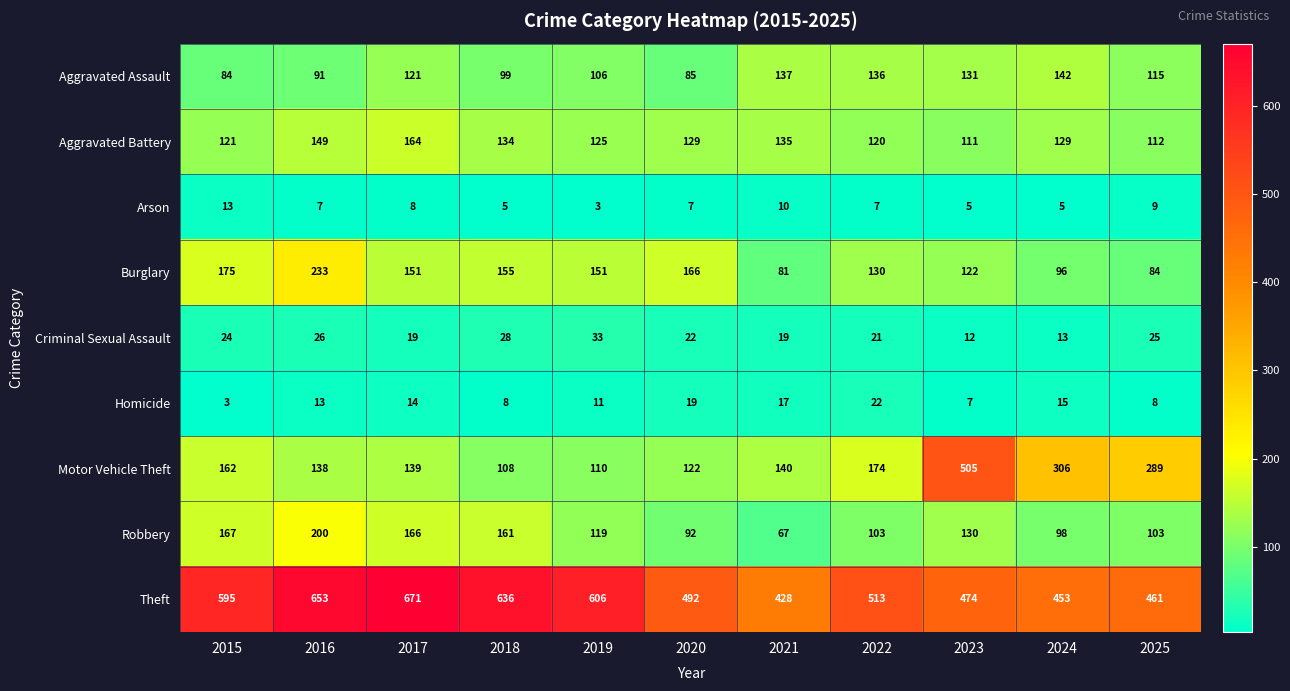

What is the minimum value for Arson?

3